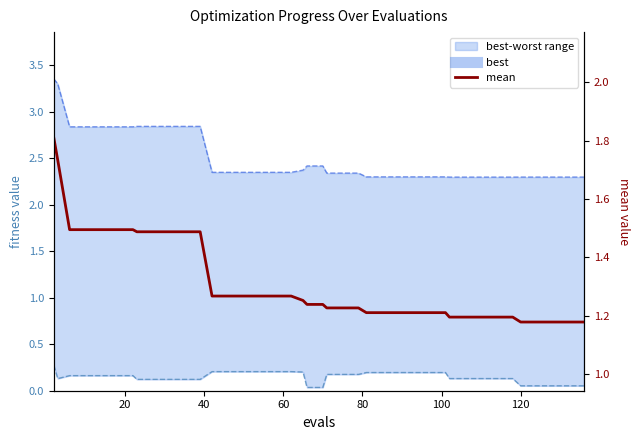

True or false: worst_line has a value of 4.8 at 9.

False